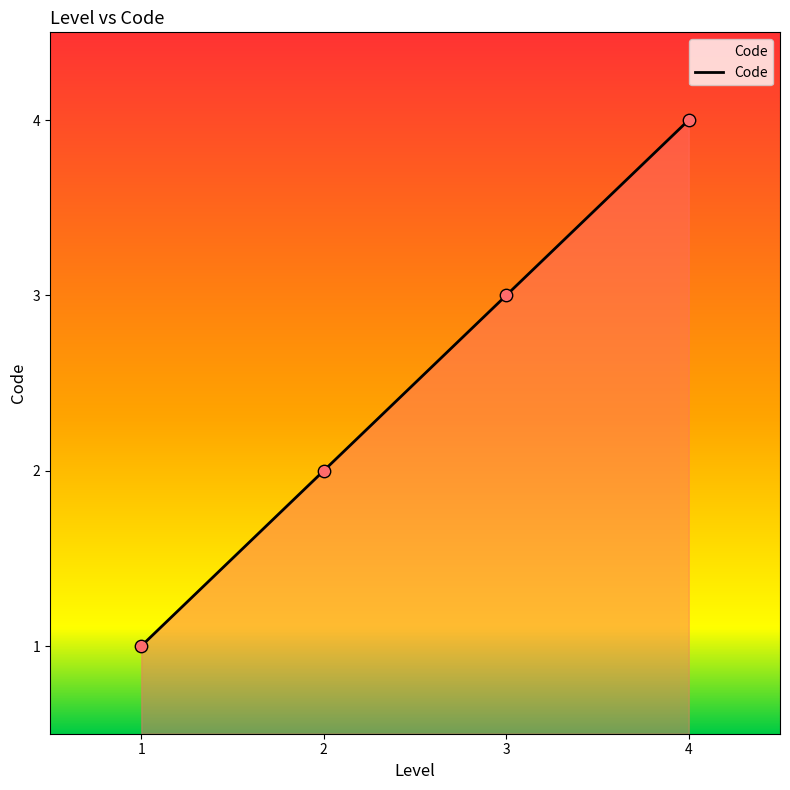

What is the change in value from 3 to 4?

+1